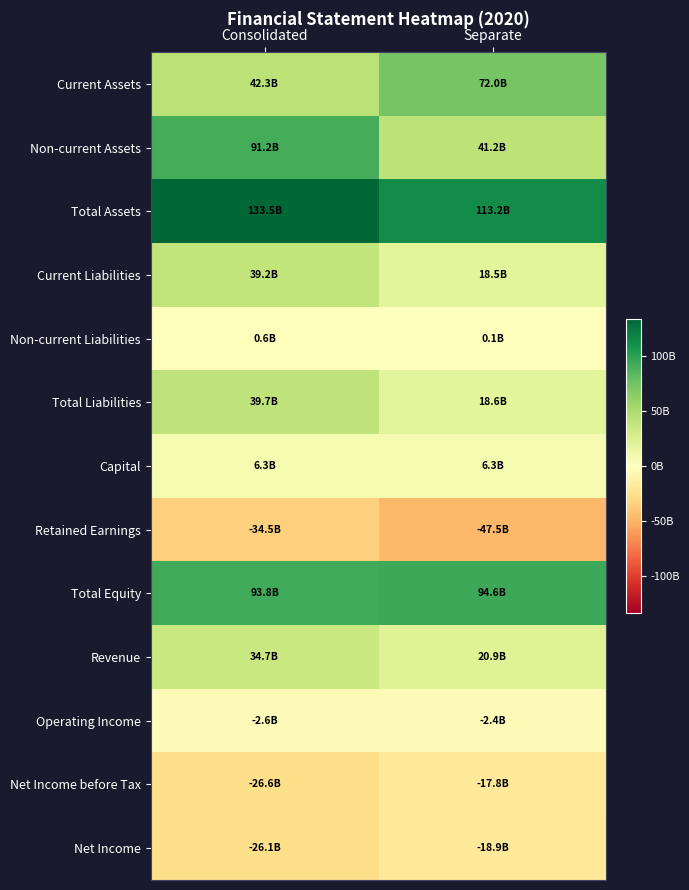

Which series has the largest total across all categories?

Total Assets